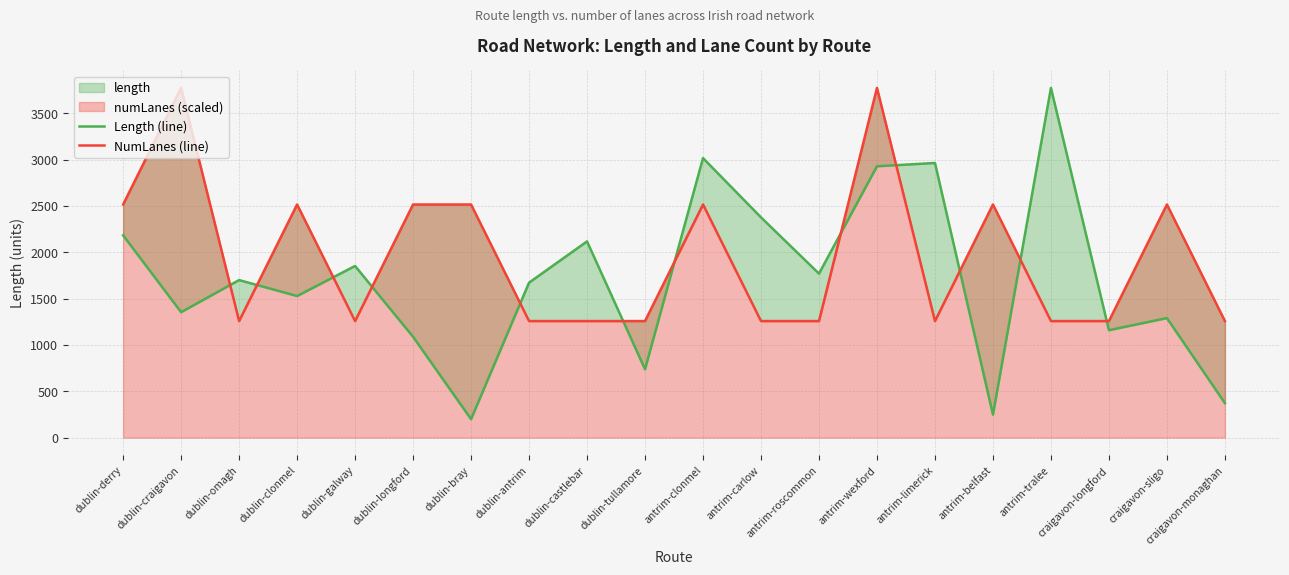

At which category does the chart reach its peak across all series?

antrim-tralee